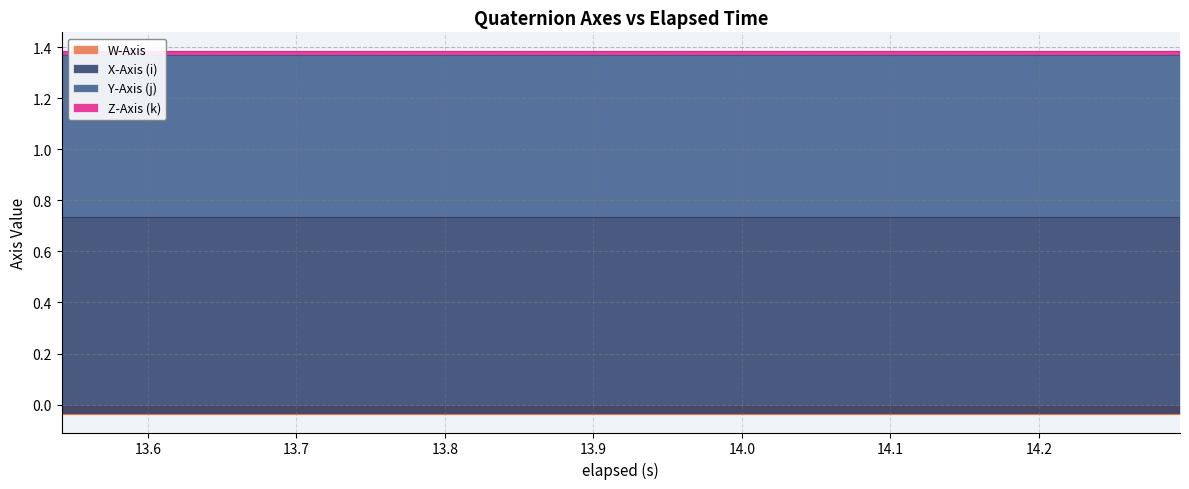

Rank the series at 16 from lowest to highest value.

W-Axis, Z-Axis (k), Y-Axis (j), X-Axis (i)